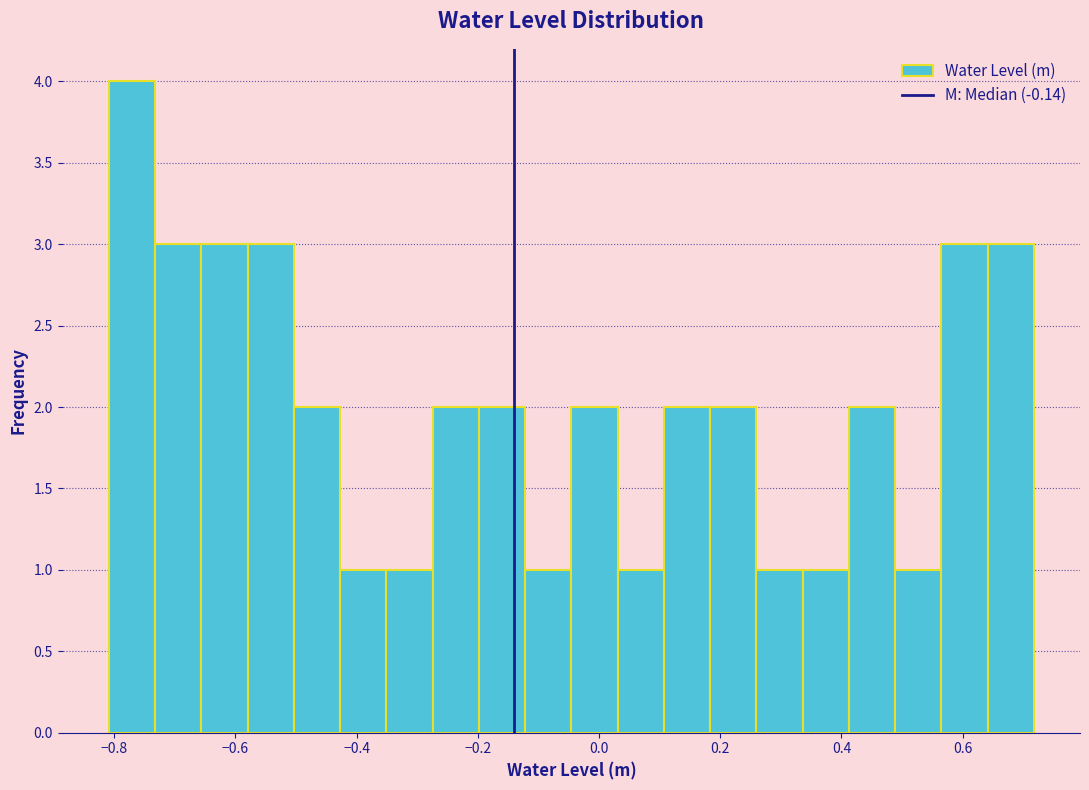

Around what value on the x-axis is the tallest bar? Give the approximate position of its centre, as read against the axis.

-0.78